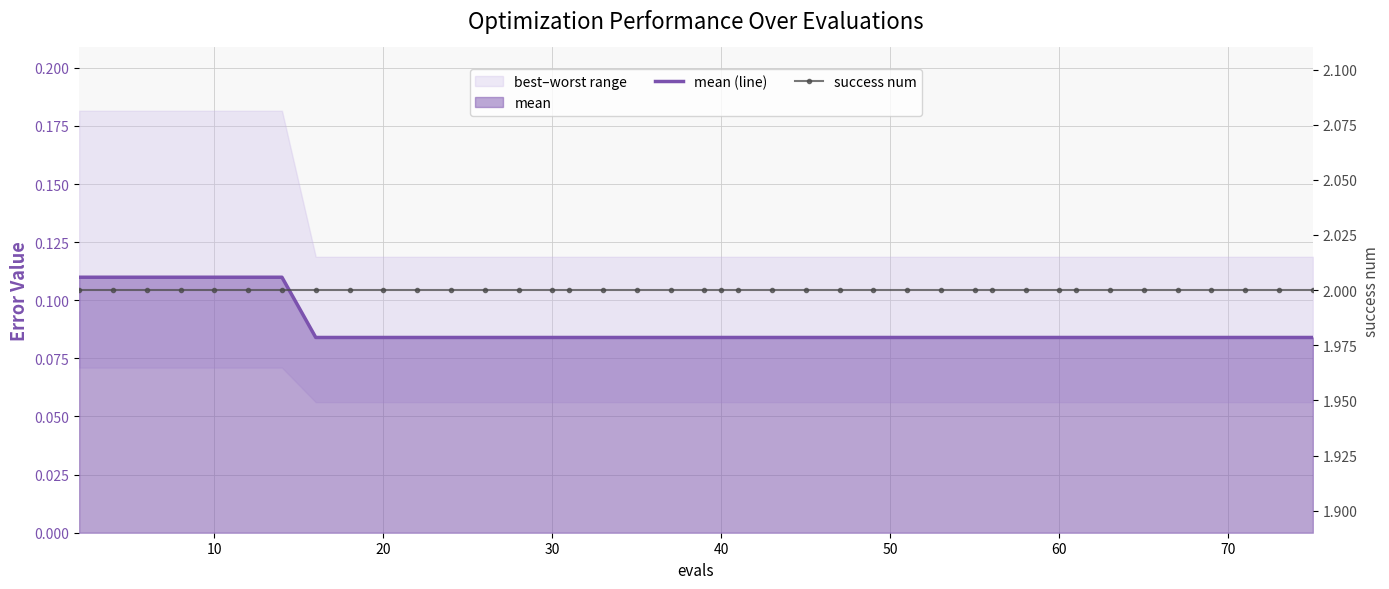

How many lines are shown in the chart?

2